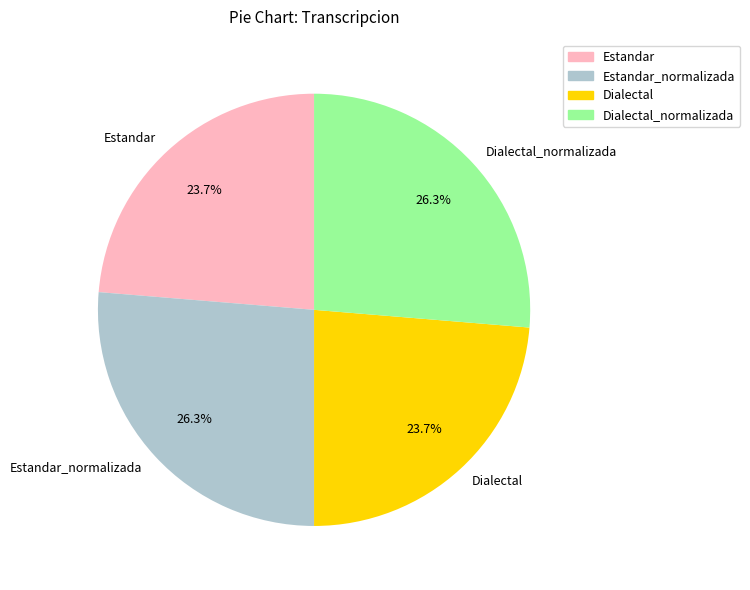

What is the total percentage of Estandar and Dialectal_normalizada?

50.0%